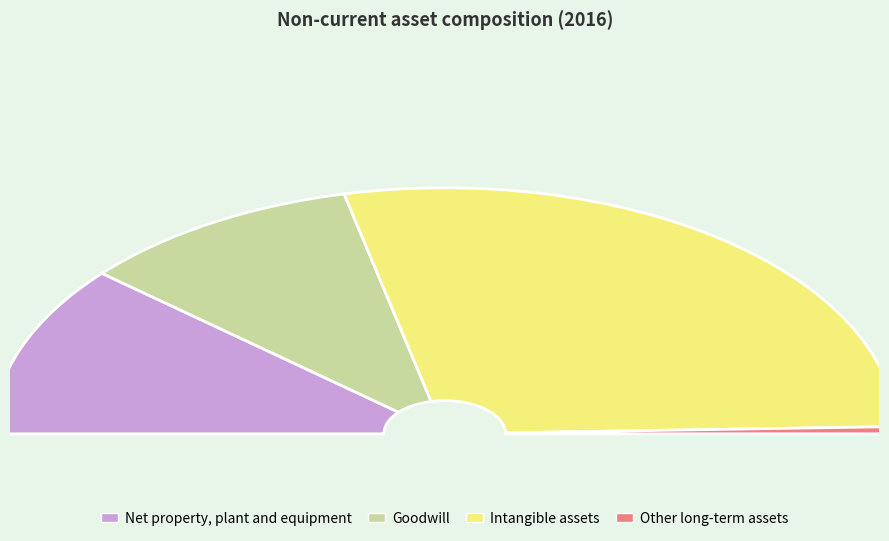

Which slice represents more than half of the pie?

Intangible assets